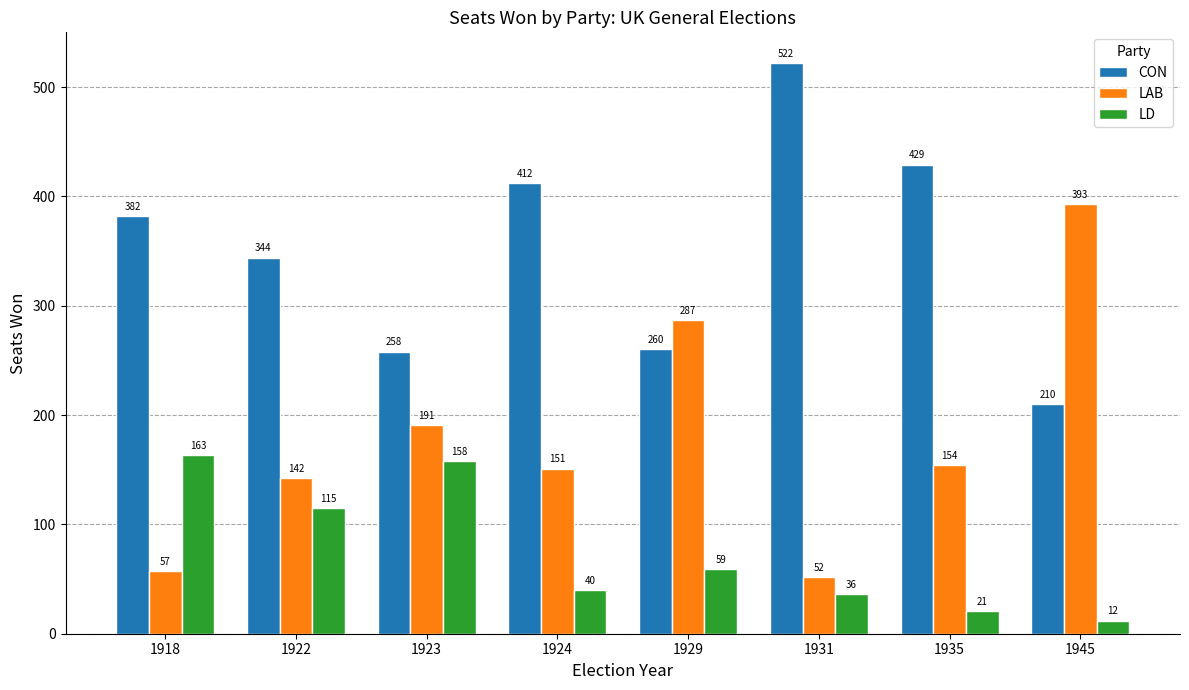

What is the spread (max minus min) of values at 1923?

100